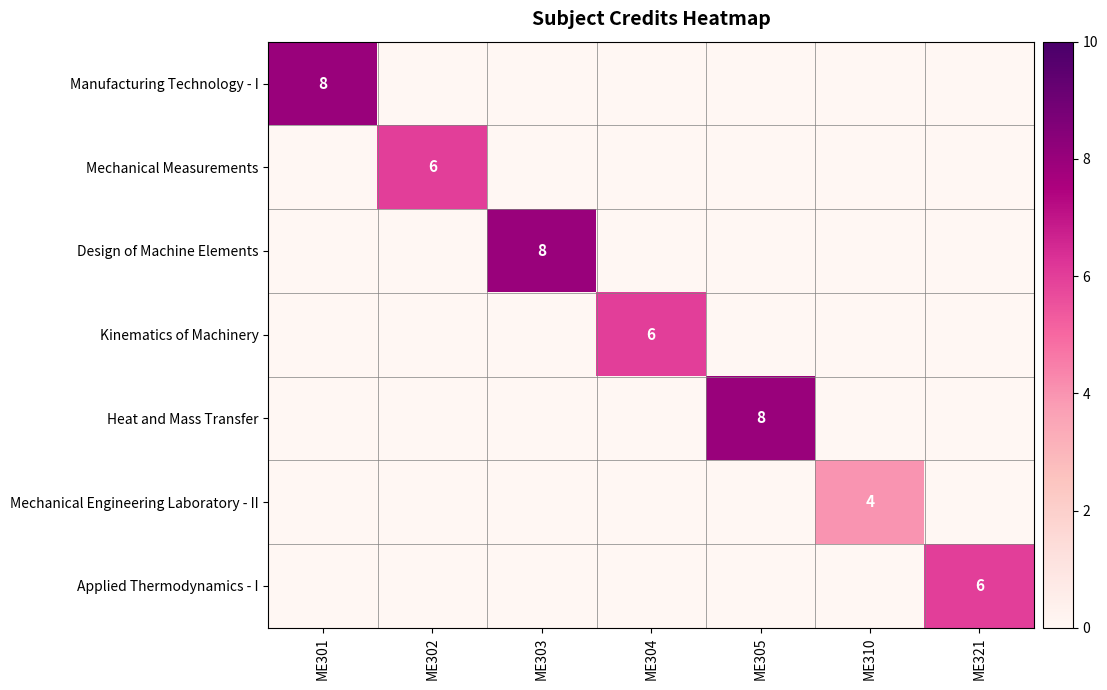

The Mechanical Engineering Laboratory - II series shows 4 at ME310. True or false?

True